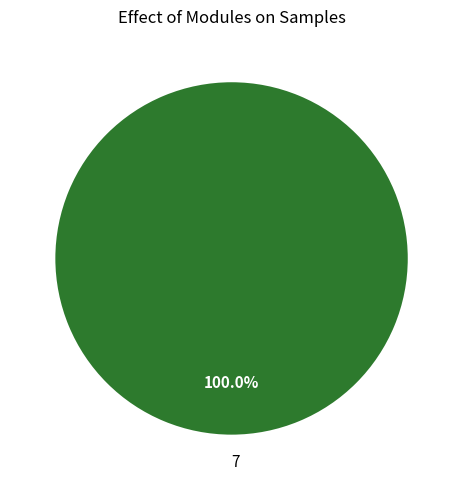

Rank the categories by value from highest to lowest.

7